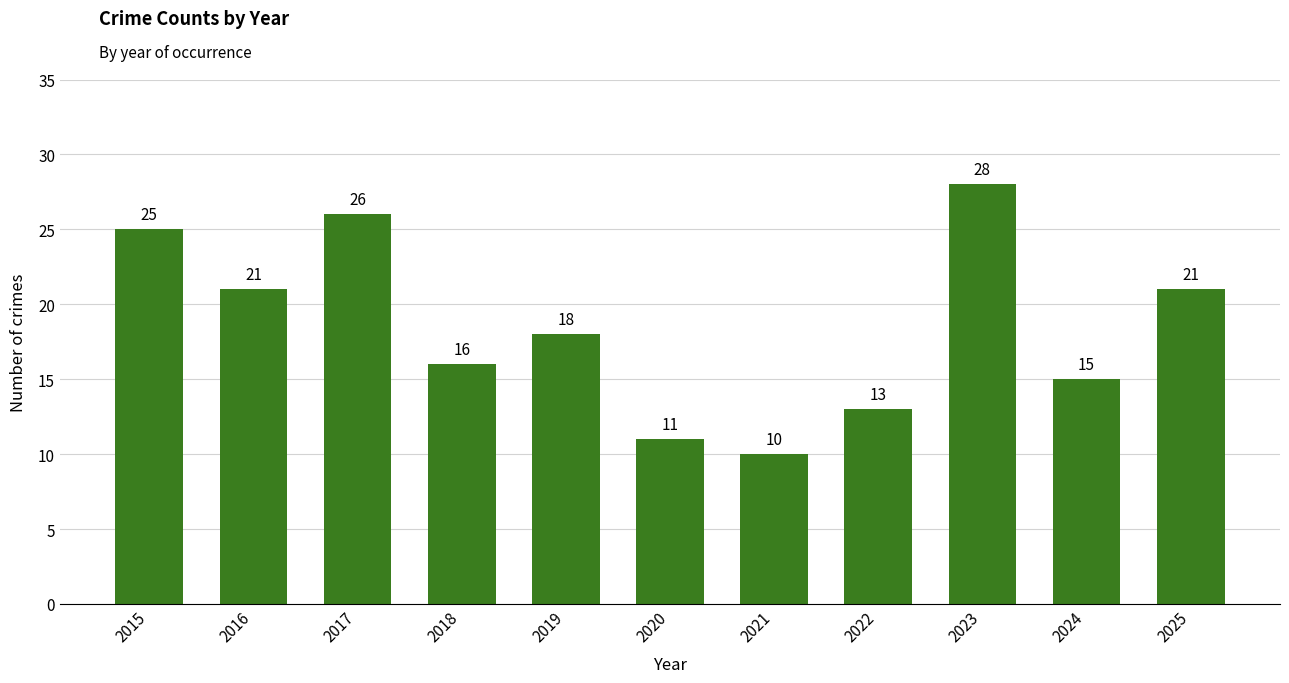

What is the minimum value shown in the chart?

10